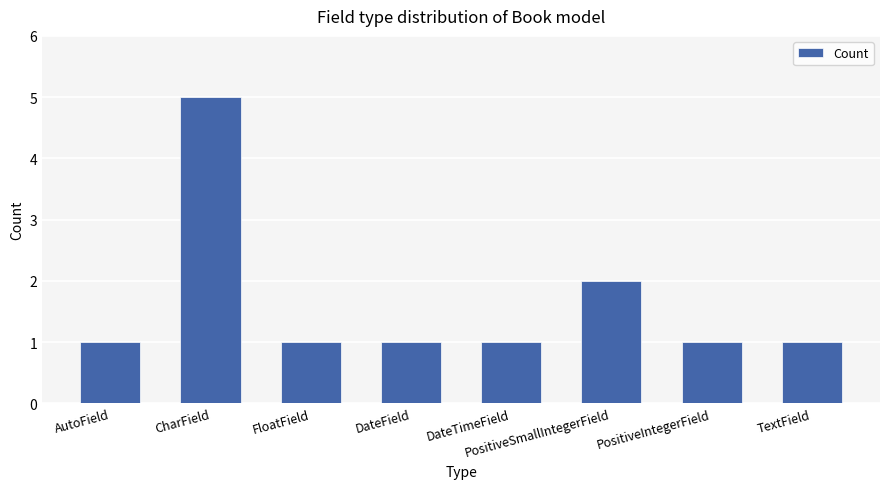

What is the label of the 1st bar from the left?

AutoField